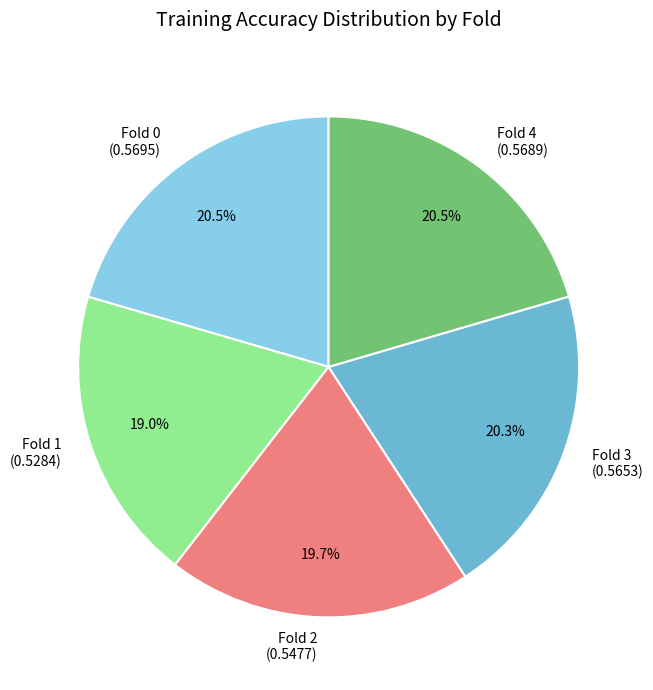

To the nearest percent, what portion does Fold 2 represent?

20%